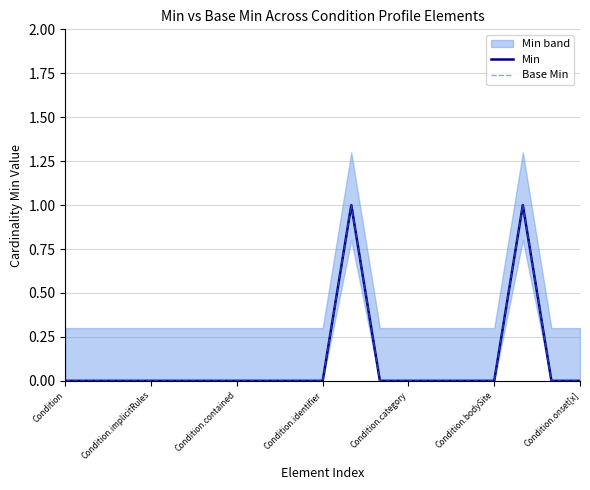

Is this an area chart (filled region under the line)?

No